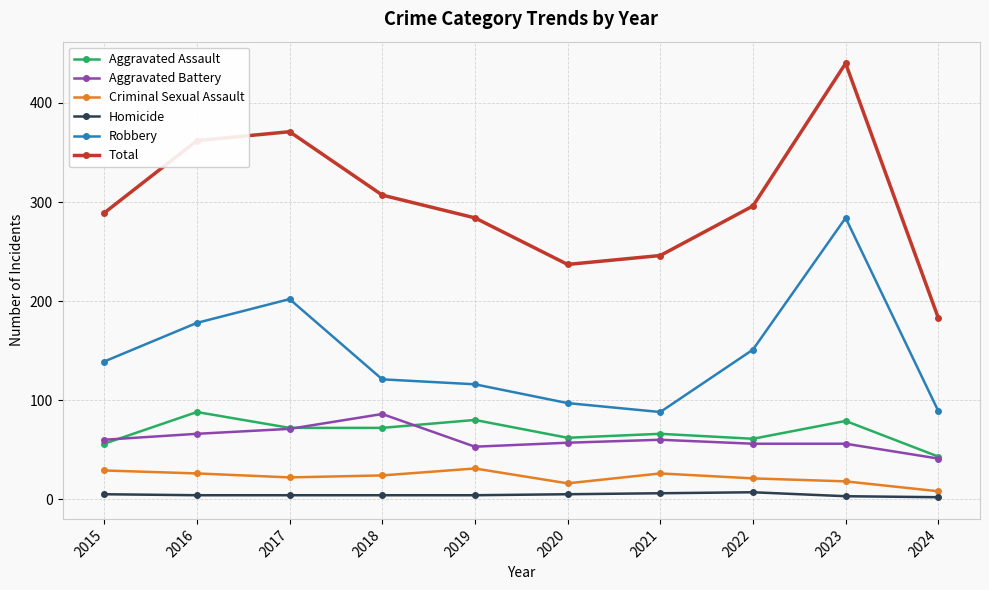

Which series has the largest range (max minus min)?

Total